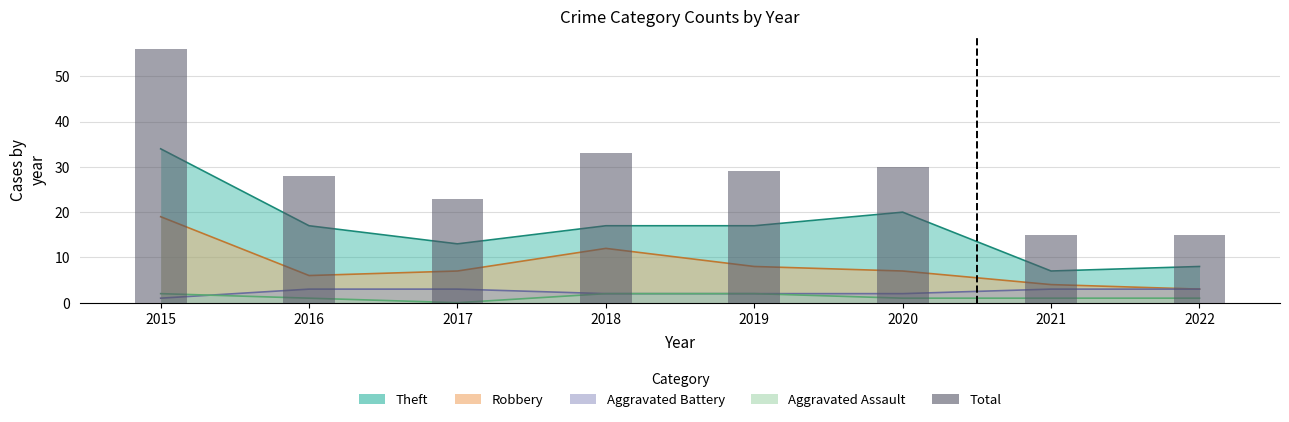

What is the greatest value displayed?

56